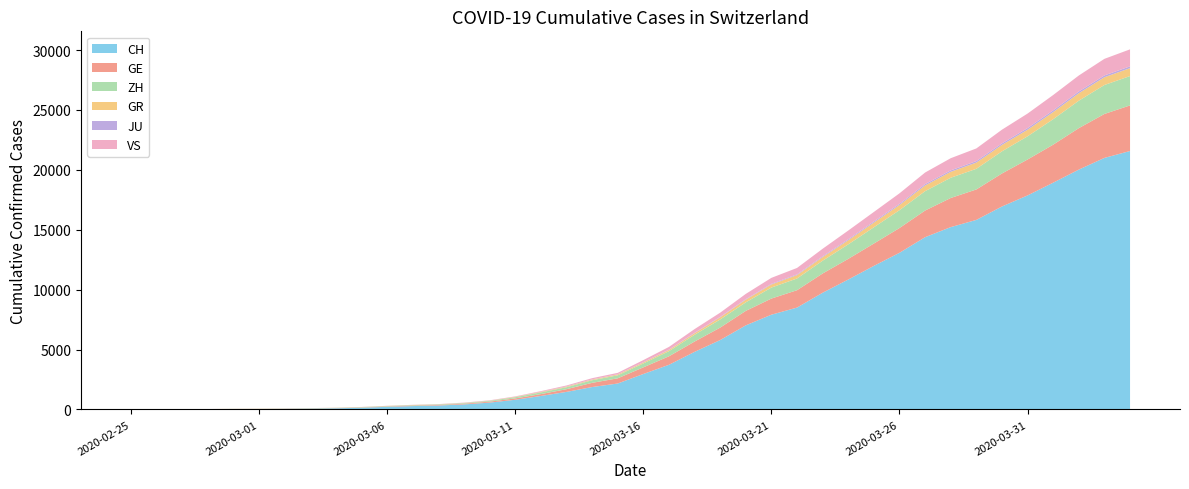

Reading left to right, extract all data points from this chart.

CH: 0	4	8	20	30	36	50	69	97	142	219	280	327	419	570	807	1125	1463	1869	2164	2958	3726	4805	5792	7019	7909	8503	9742	10845	11985	13076	14379	15220	15822	16942	17867	18930	20022	20998	21574
GE: 0	1	1	5	9	10	11	14	16	20	30	43	45	60	80	114	155	227	350	434	555	709	861	1039	1209	1347	1450	1607	1724	1865	2068	2226	2431	2542	2756	2998	3174	3461	3669	3807
ZH: 0	0	2	2	6	7	10	13	15	23	29	34	40	49	62	101	140	163	218	250	326	429	568	679	711	919	978	1067	1213	1358	1490	1617	1691	1723	1849	1937	2126	2290	2418	2451
GR: 0	2	2	6	6	6	9	9	12	14	16	17	18	18	22	31	43	53	56	71	84	101	128	182	226	258	284	300	343	393	433	474	495	519	535	547	592	622	649	657
JU: 0	0	1	1	1	1	1	2	2	4	4	5	5	7	7	7	12	17	18	19	25	29	32	36	44	54	61	69	82	92	100	114	119	127	128	140	145	149	149	154
VS: 0	0	0	1	1	2	3	3	4	5	6	7	12	17	22	30	53	76	98	115	172	225	312	349	436	498	535	628	728	793	874	968	1017	1055	1144	1211	1282	1334	1385	1418